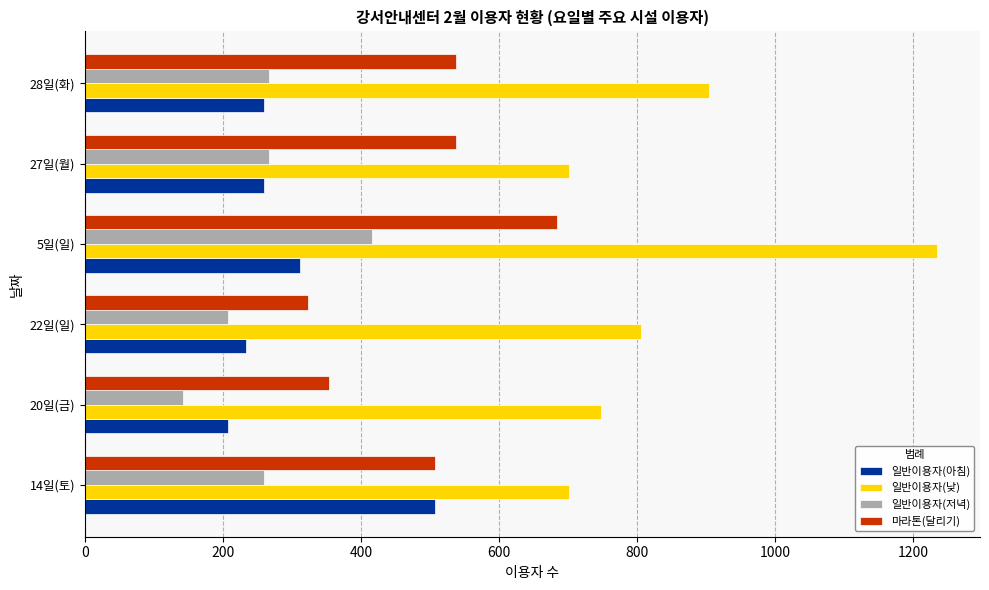

What is the maximum value shown in the chart?

1235.0